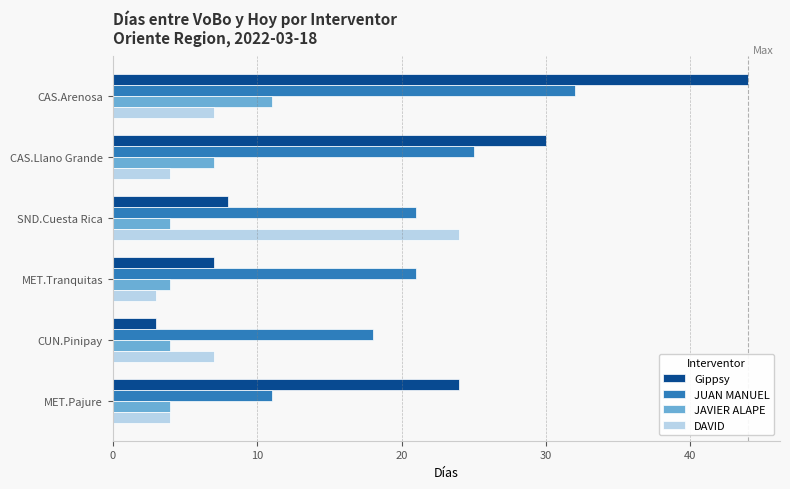

What is the difference between the highest and lowest values at MET.Pajure?

20